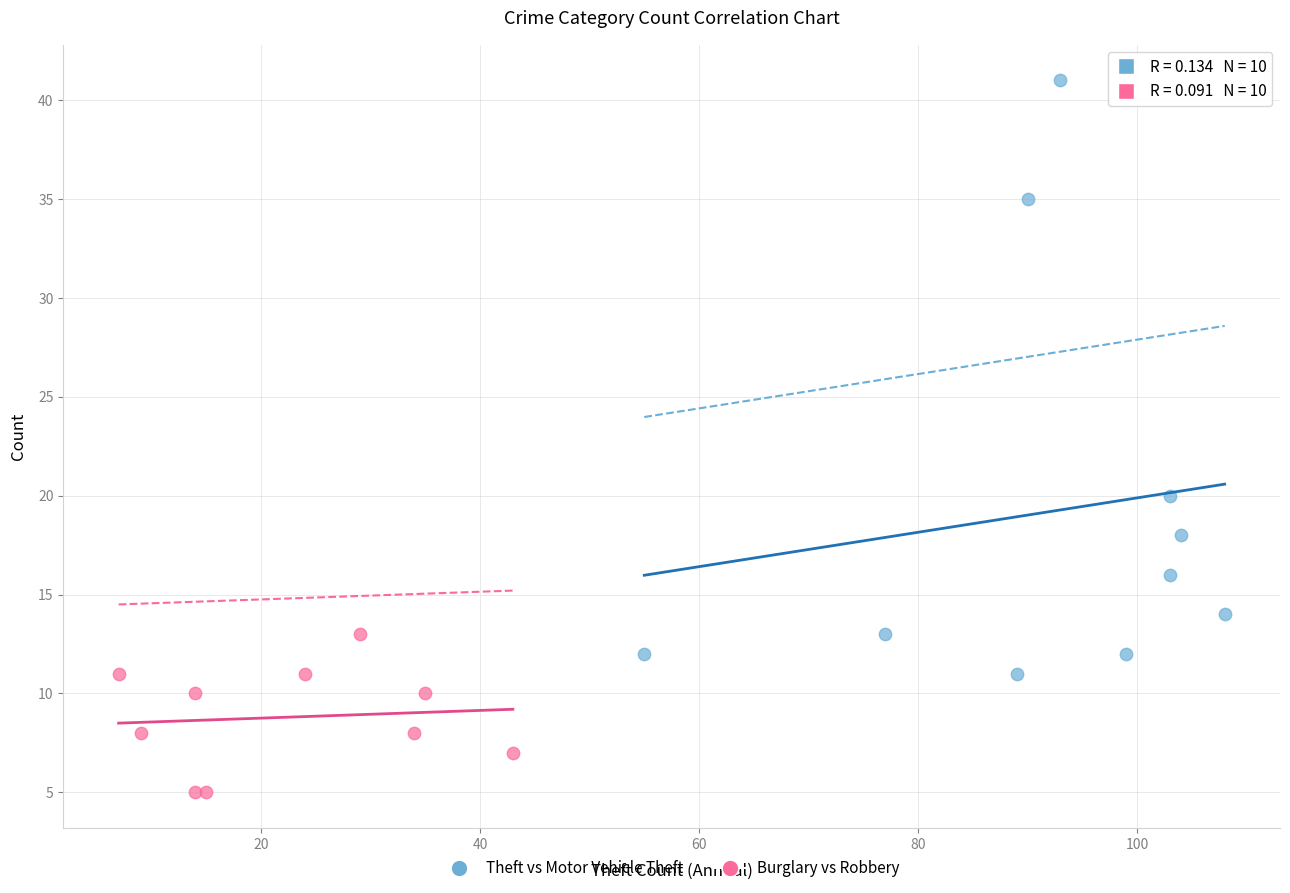

Which series has the widest spread of Y values?

Theft vs Motor Vehicle Theft